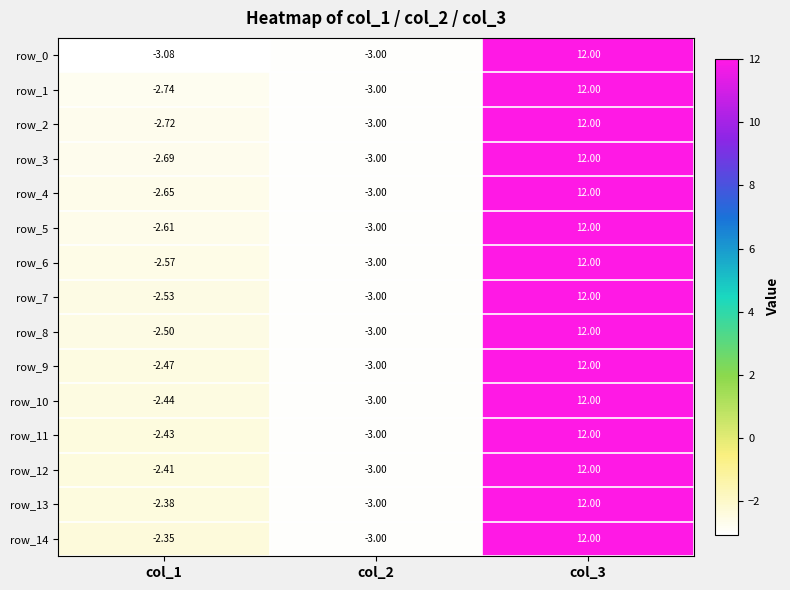

What is the smallest value displayed?

-3.1